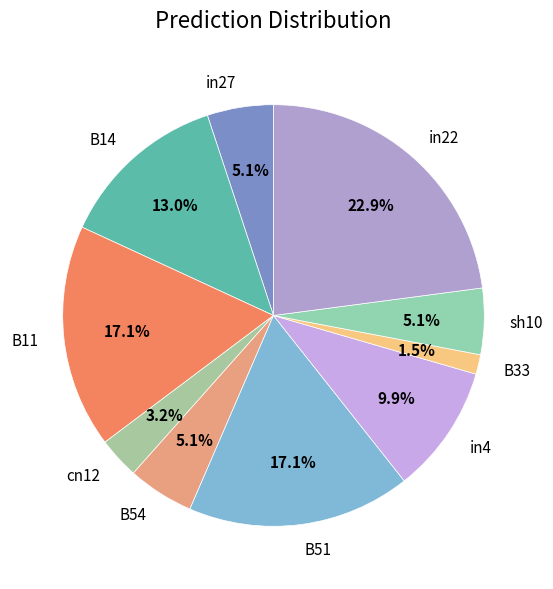

What percentage is NOT represented by B14?

87.0%